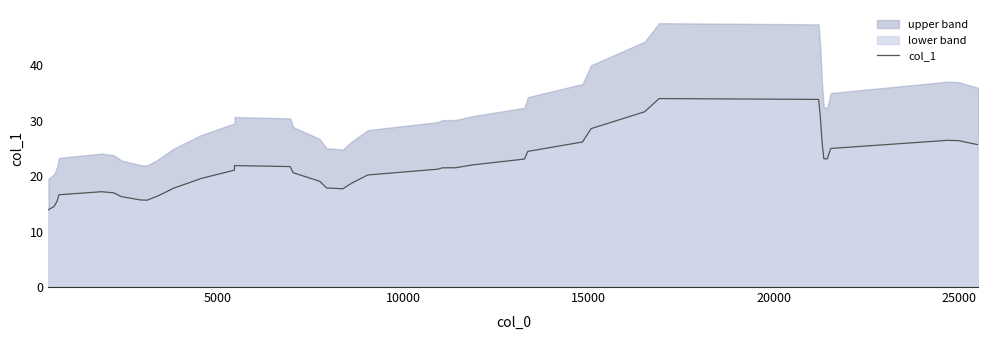

Reading left to right, extract all data points from this chart.

13.9	14.5	15.6	16.6	17.2	17.0	16.3	15.7	15.7	16.4	17.8	19.6	21.1	21.9	21.7	20.6	19.1	17.9	17.7	18.7	20.2	21.3	21.5	21.5	22.0	23.1	24.5	26.2	28.6	31.6	34.0	33.9	30.6	26.1	23.1	23.1	25.0	26.5	26.4	25.7